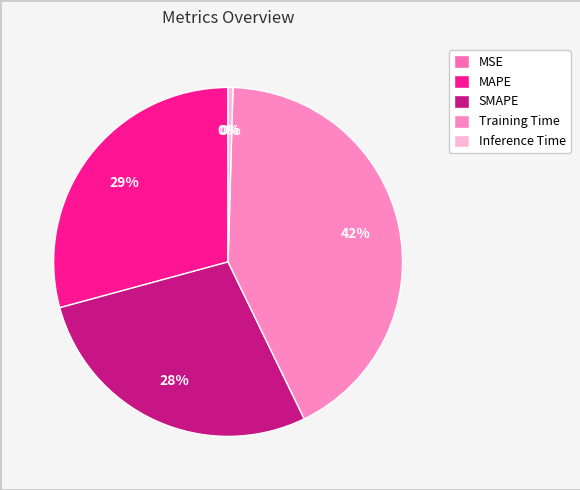

Combined, do MAPE and Inference Time account for over 50%?

No